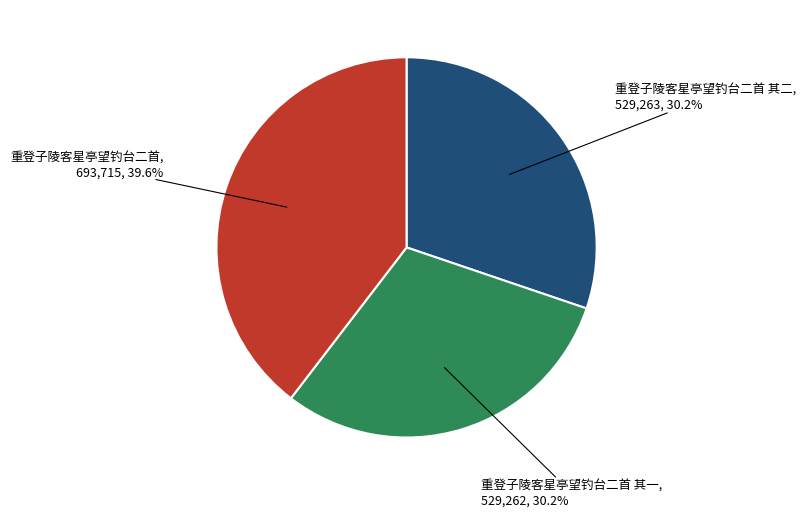

Is there a majority slice in this chart?

No